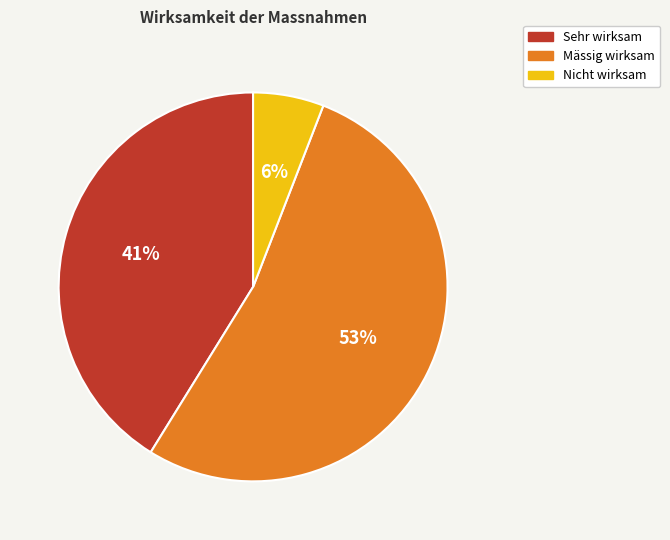

To the nearest percent, what is the difference between the largest and smallest slice percentages?

47%